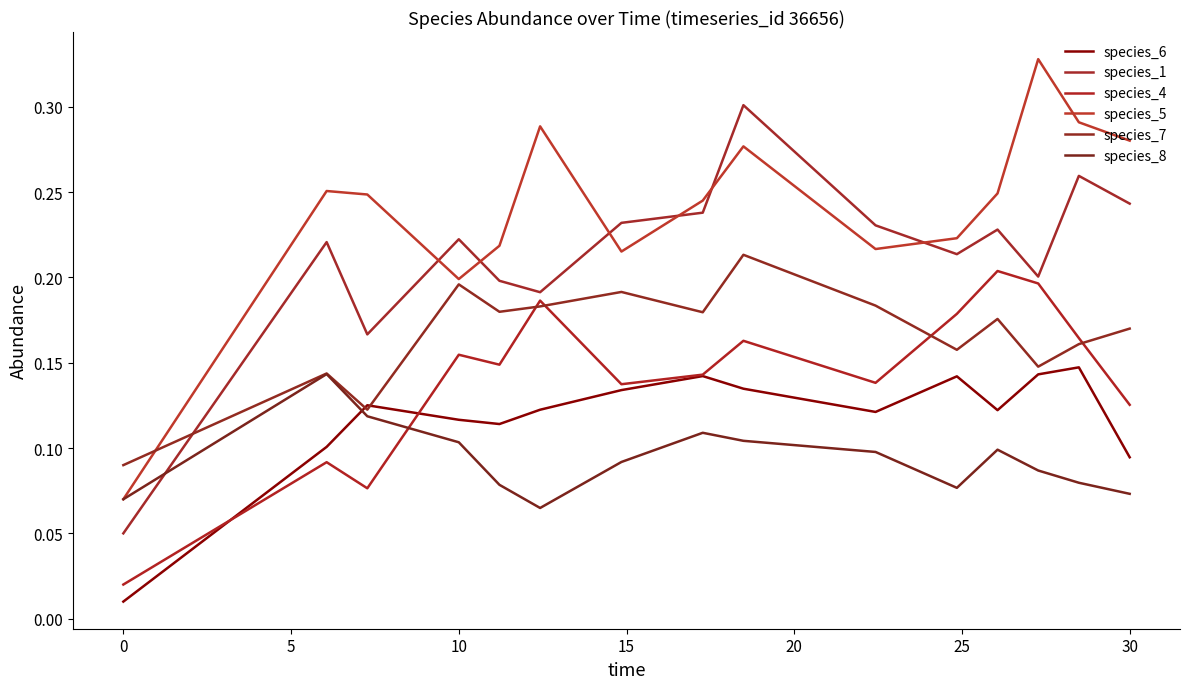

Does the chart display data point markers on the line(s)?

No